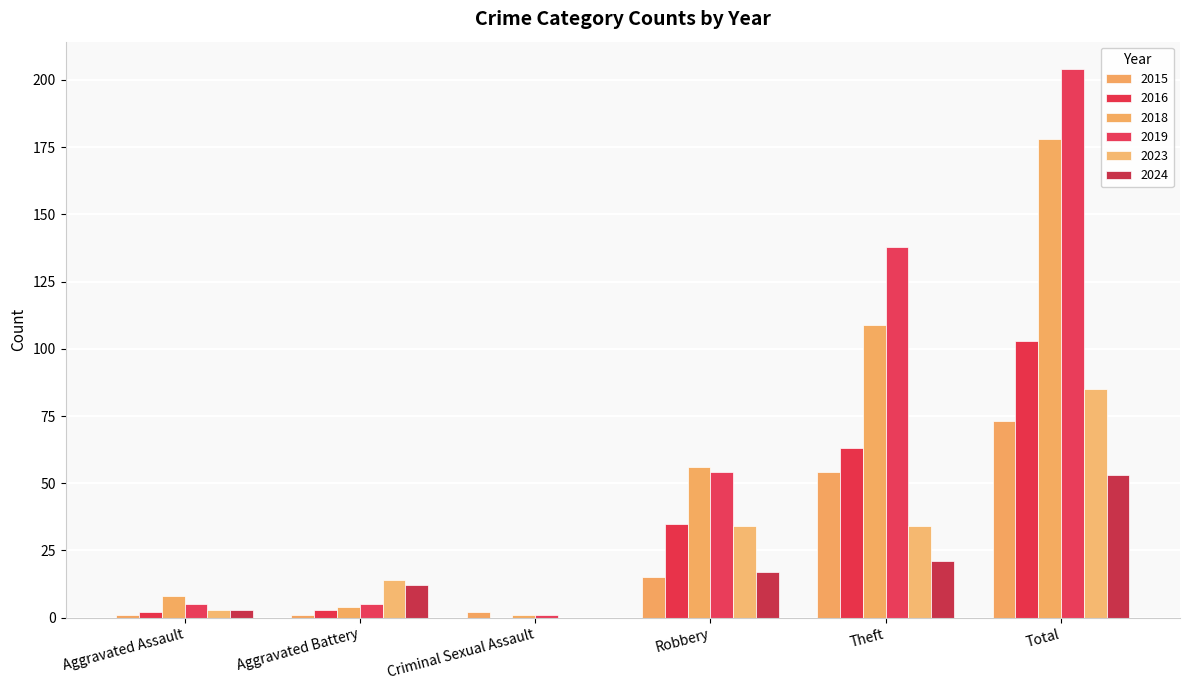

What is the label of the 4th bar from the left?

Robbery